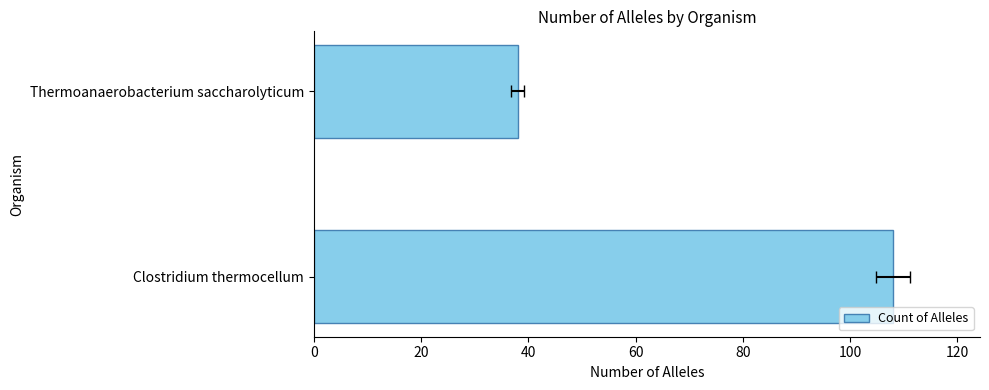

What is the difference between the values at Thermoanaerobacterium saccharolyticum and Clostridium thermocellum?

70